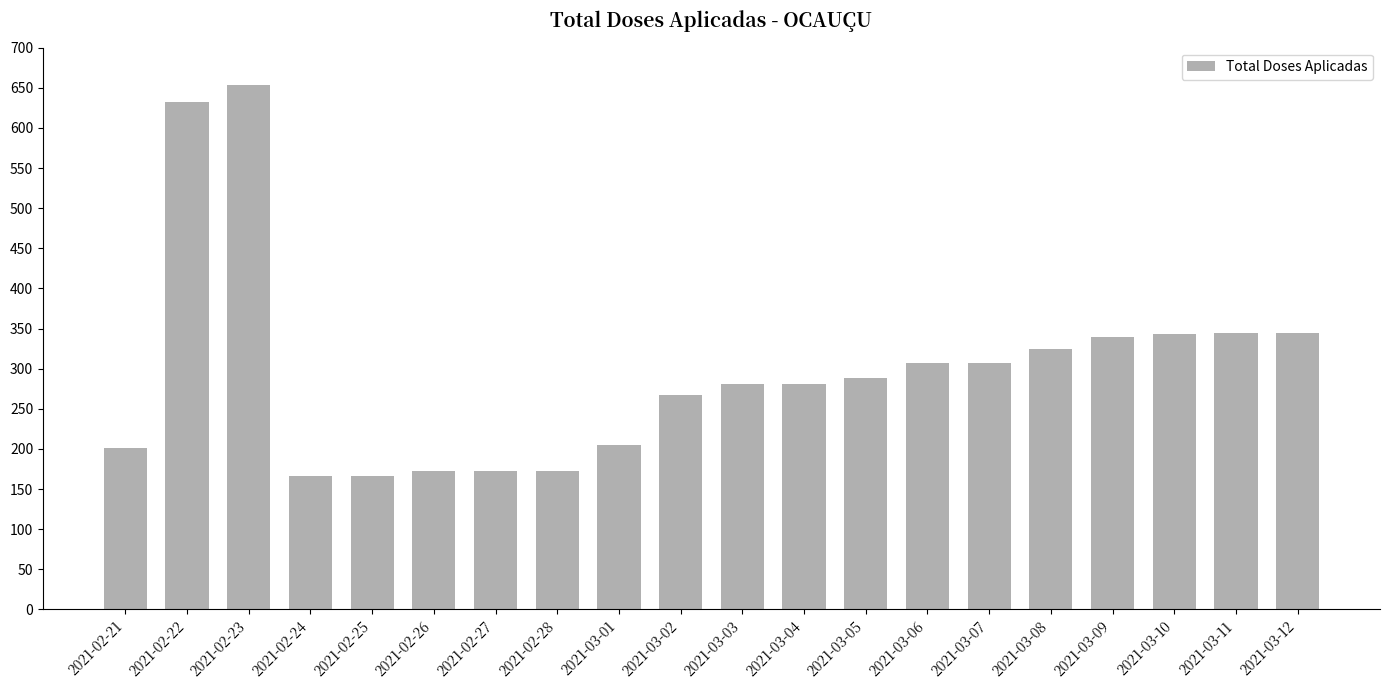

What is the change in value from 2021-02-23 to 2021-03-06?

-346